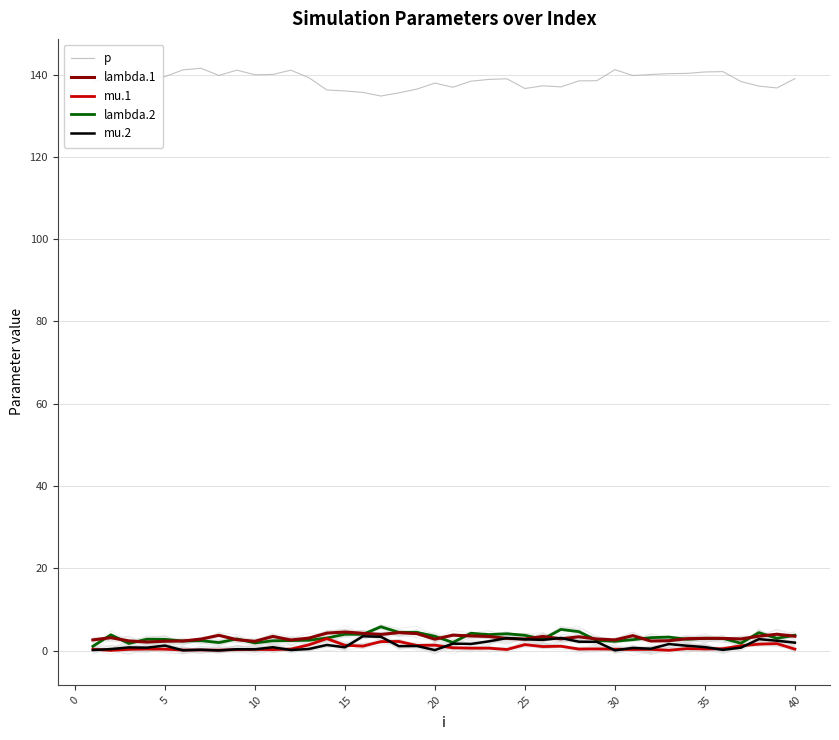

What is the spread (max minus min) of values at 10?

139.7